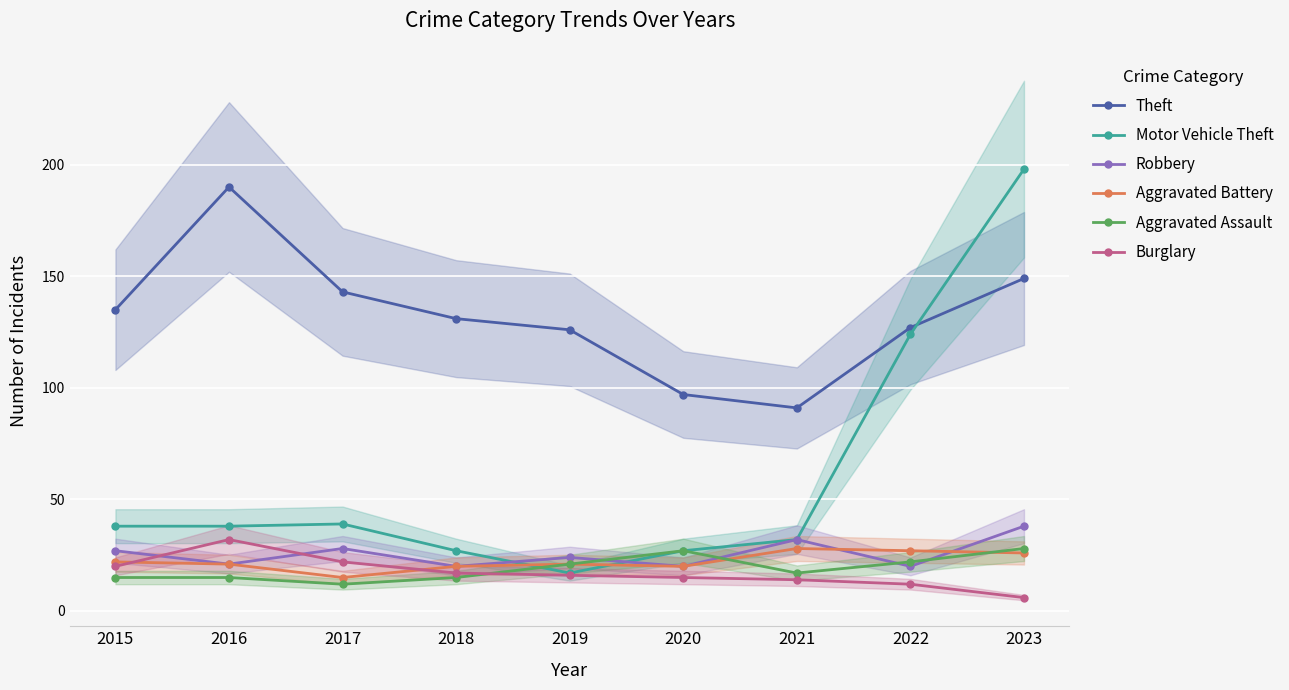

At which category is the sum across all series the highest?

2023